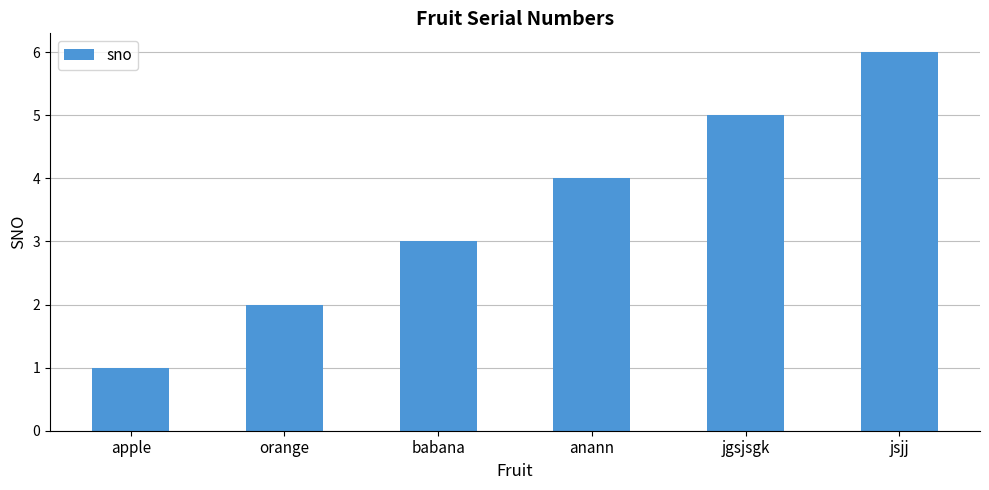

How many bars are there in total?

6